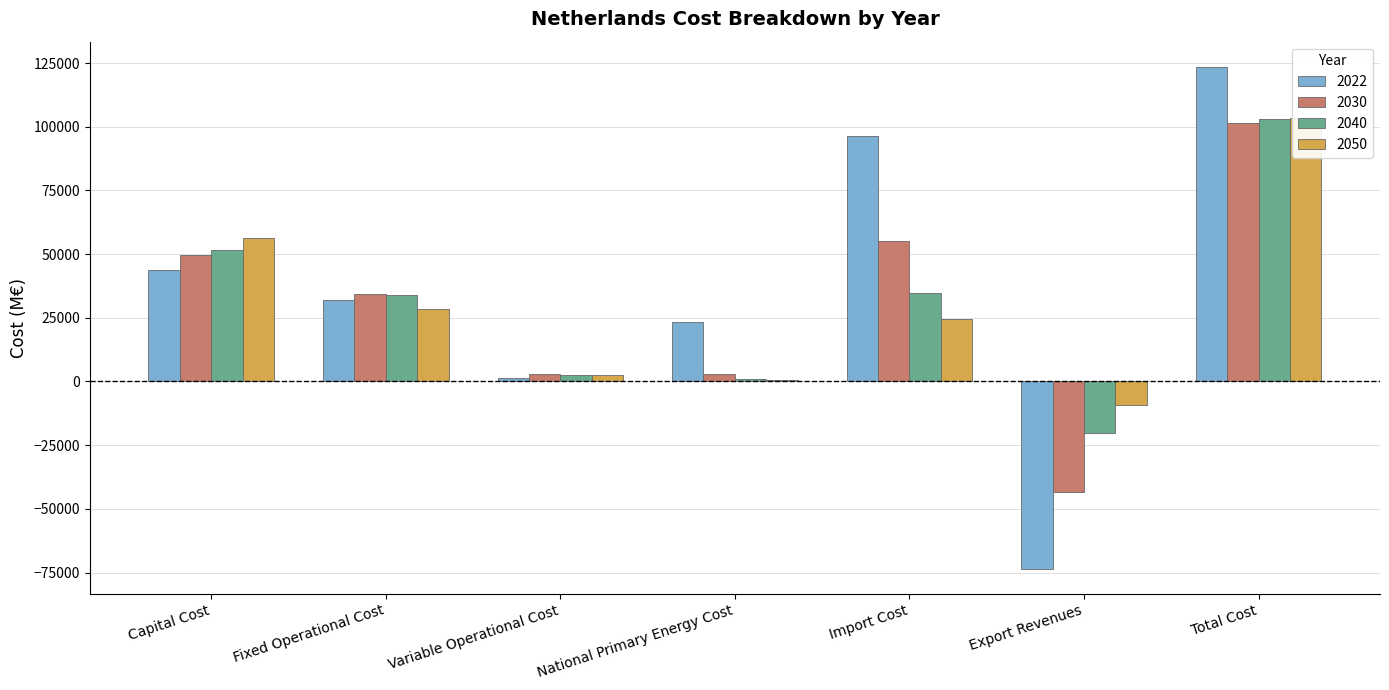

At which category is the sum across all series the highest?

Total Cost